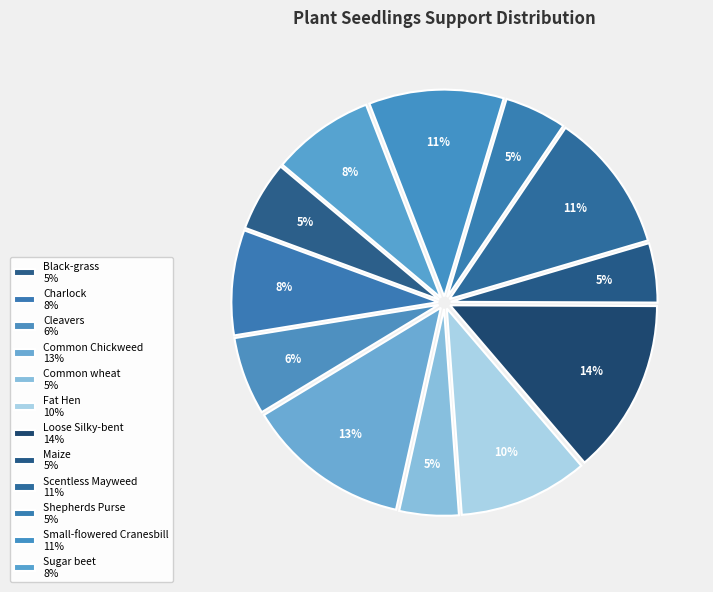

What is the total percentage of Sugar beet and Scentless Mayweed?

18.9%